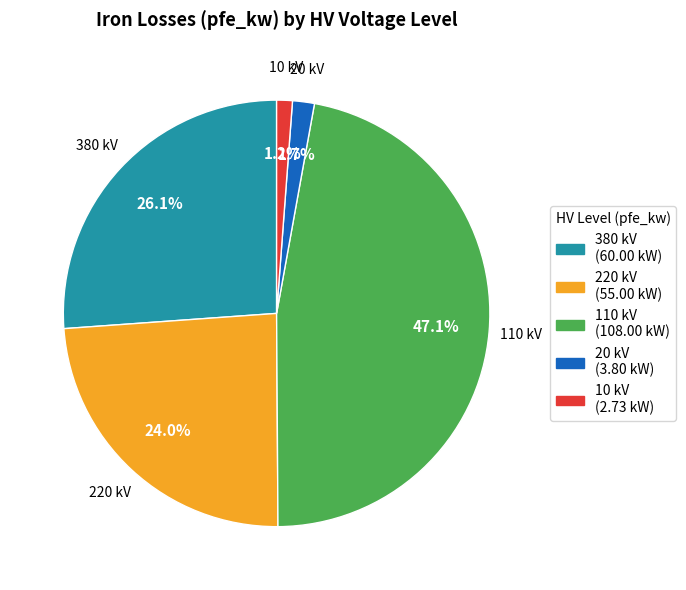

To the nearest percent, what percentage of the pie is 20?

2%